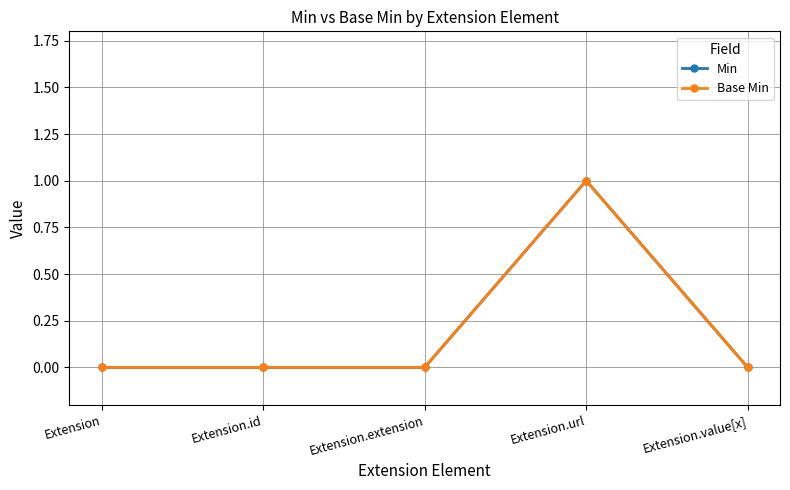

Reading left to right, extract all data points from this chart.

Min: Extension=0	Extension.id=0	Extension.extension=0	Extension.url=1	Extension.value[x]=0
Base Min: Extension=0	Extension.id=0	Extension.extension=0	Extension.url=1	Extension.value[x]=0